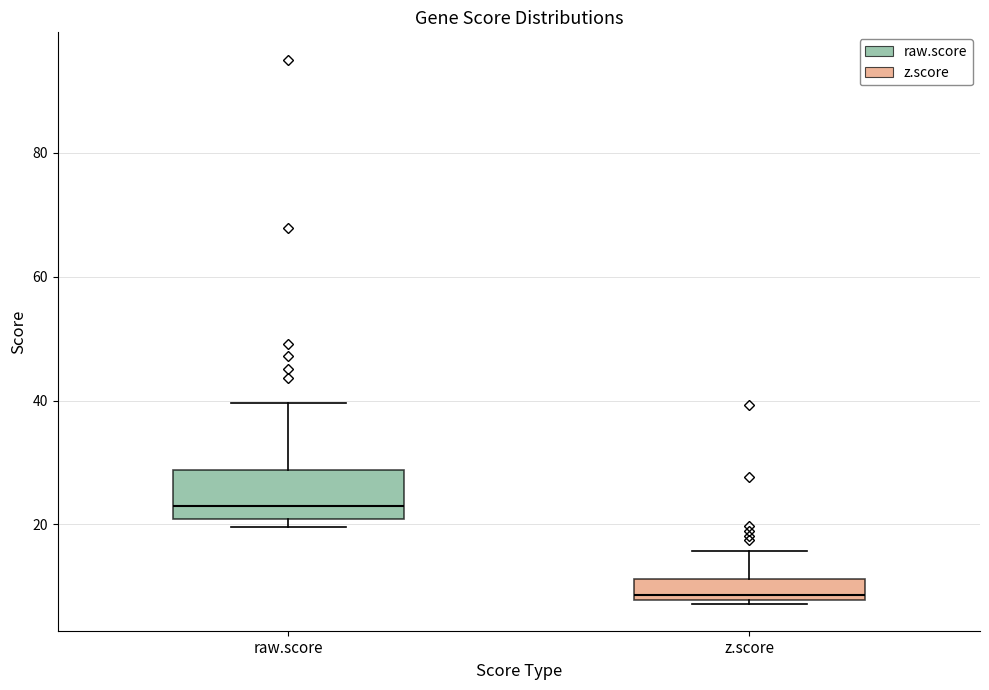

Which box has the lowest median line?

z.score